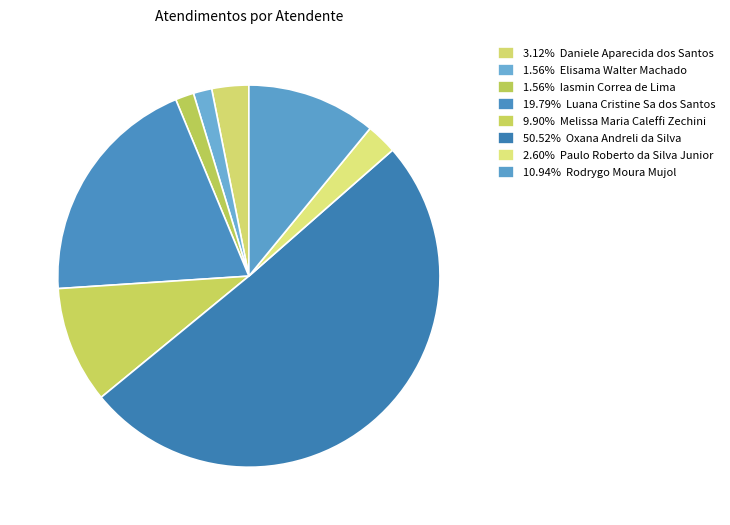

Is there a majority slice in this chart?

Yes